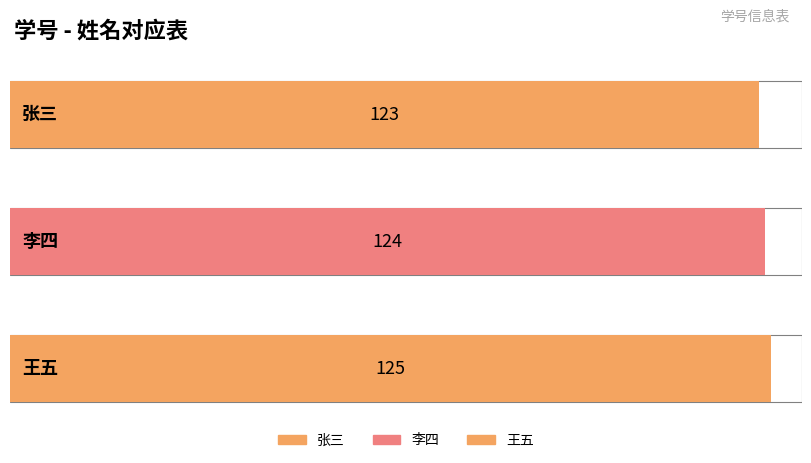

What is the label of the 3rd bar from the right?

张三